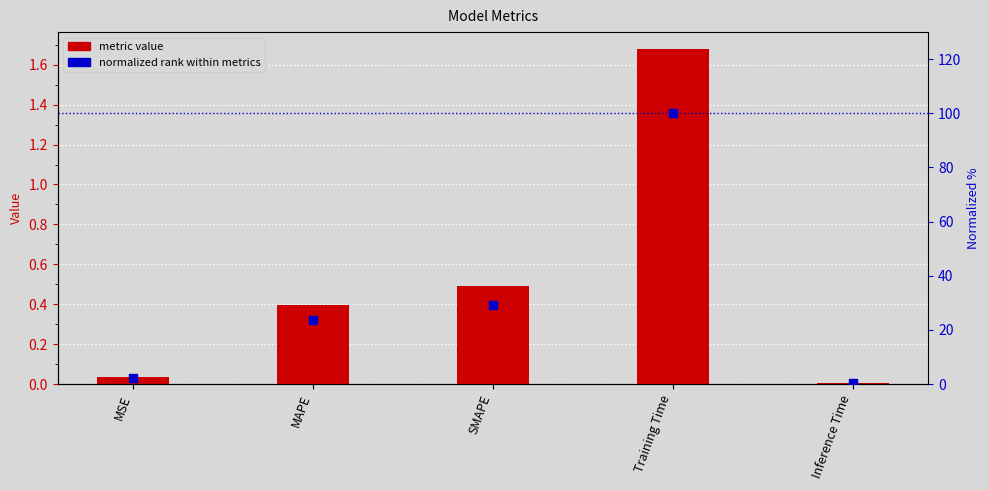

Which series has the largest Y range (max minus min)?

normalized rank